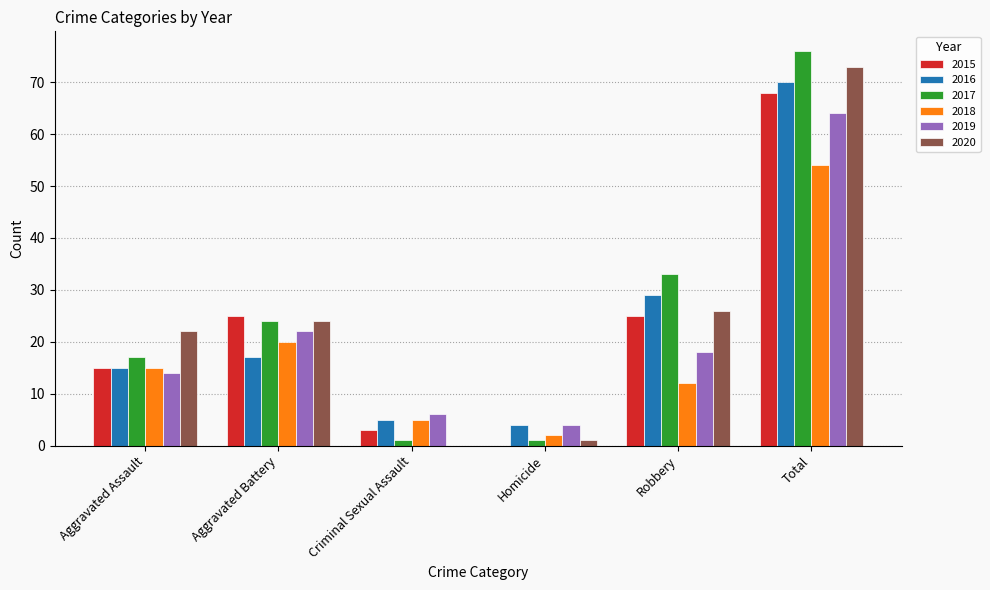

Count the number of categories in the chart.

6